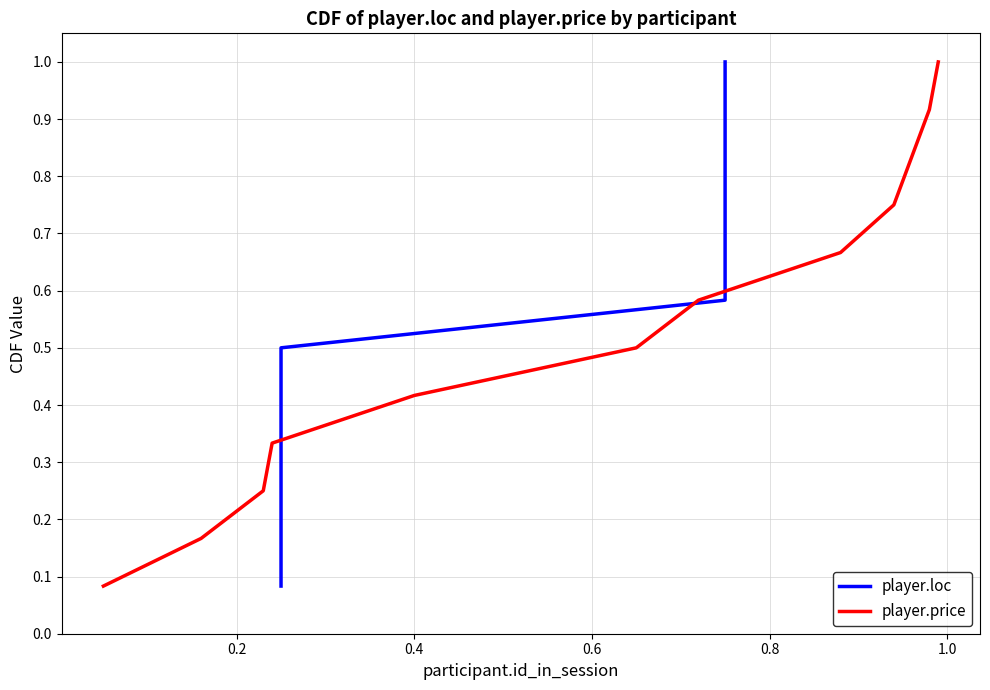

What is the maximum value for player.price?

1.0